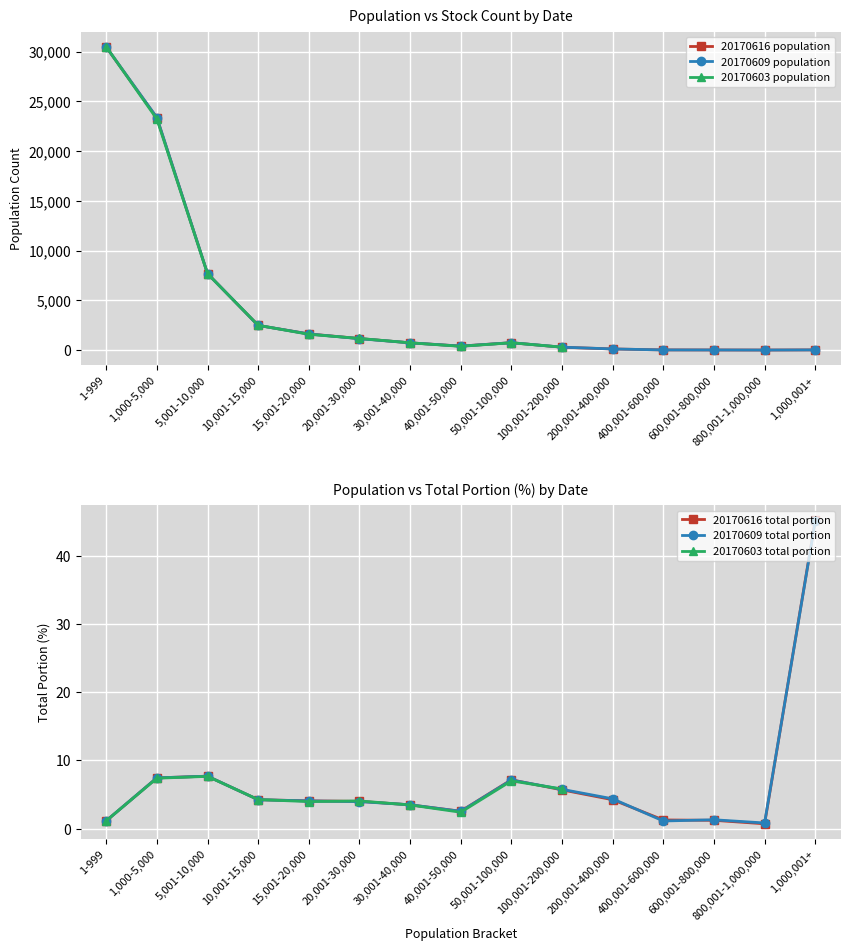

How many interior local valleys does the 20170616 population series have?

2